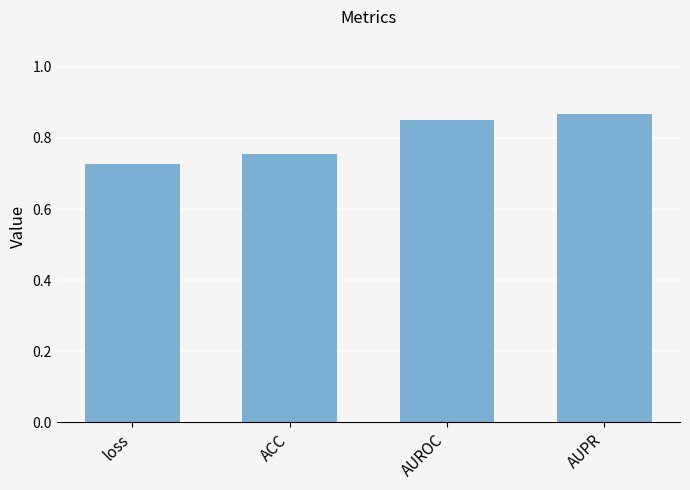

Is it true that the value at AUPR is 0.4?

False